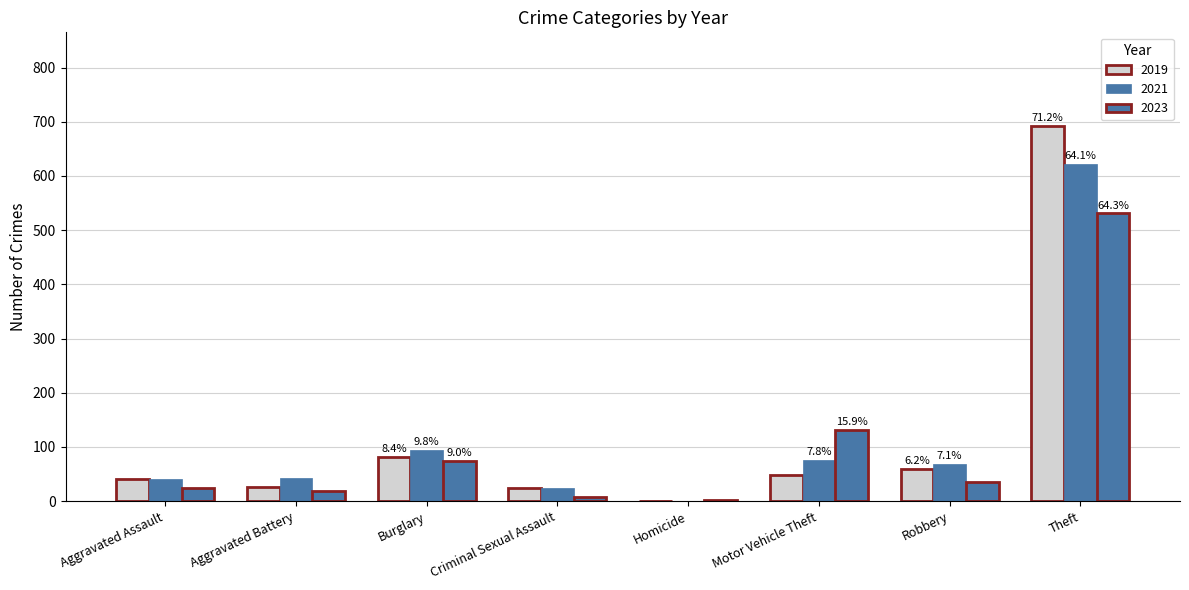

True or false: 2019 has a value of 0 at Homicide.

False